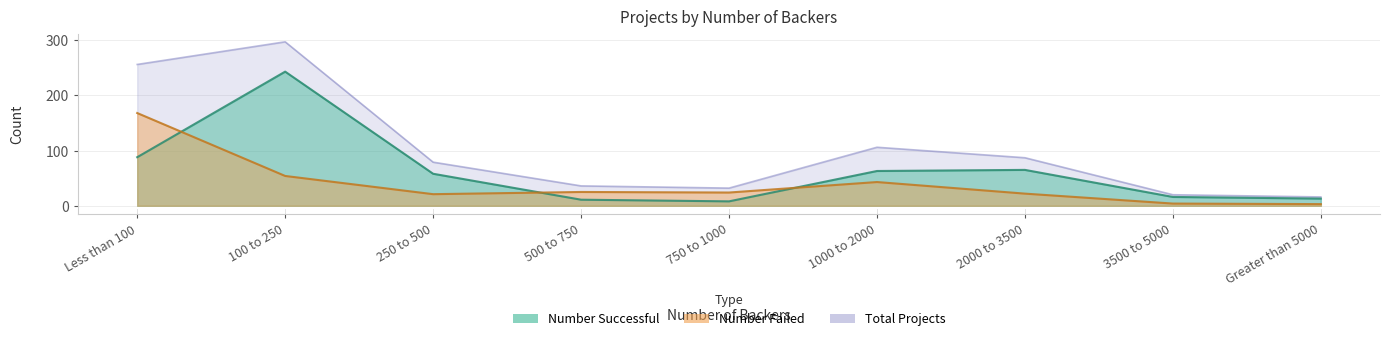

Count the number of data series in this chart.

3